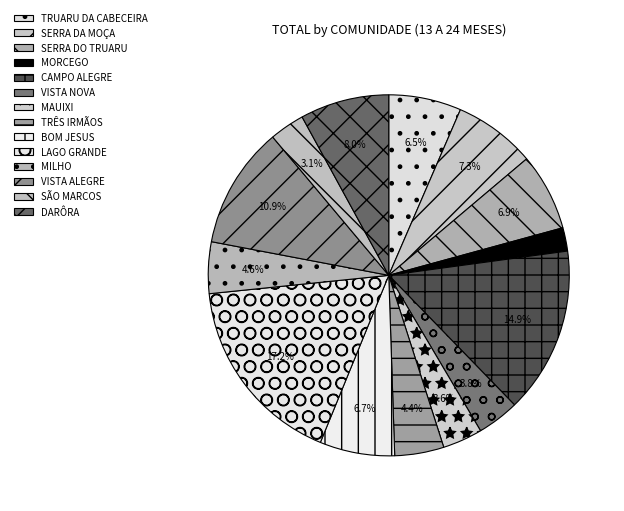

What percentage is the MILHO slice, to the nearest percent?

5%